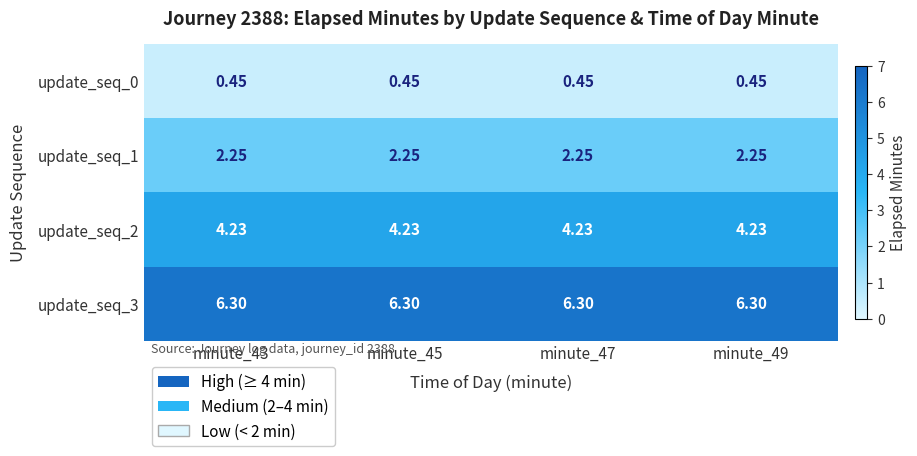

Is the value of update_seq_2 at minute_49 greater than the value of update_seq_0 at minute_43?

Yes